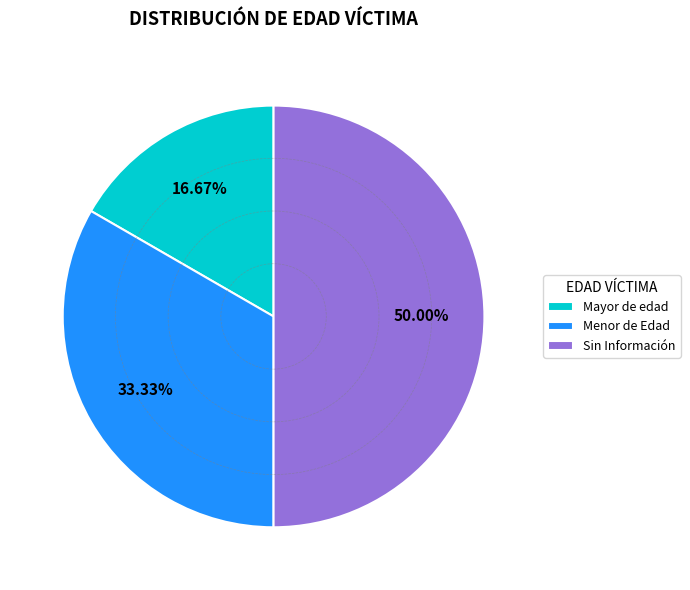

Count the number of slices in the pie.

3